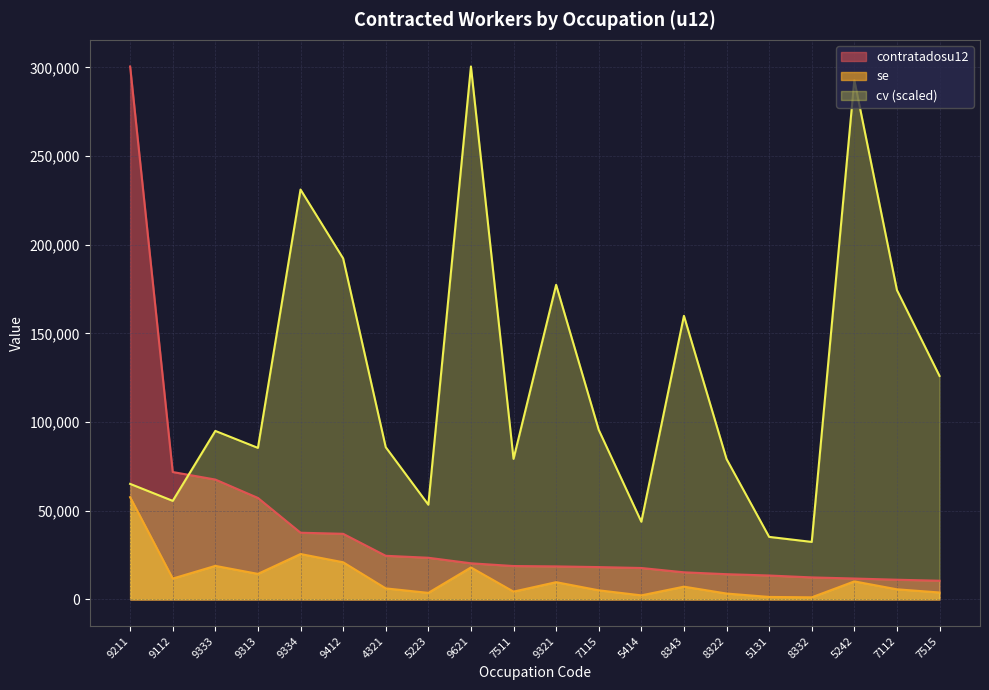

Rank the series by their average value, from lowest to highest.

se, contratadosu12, cv (scaled)